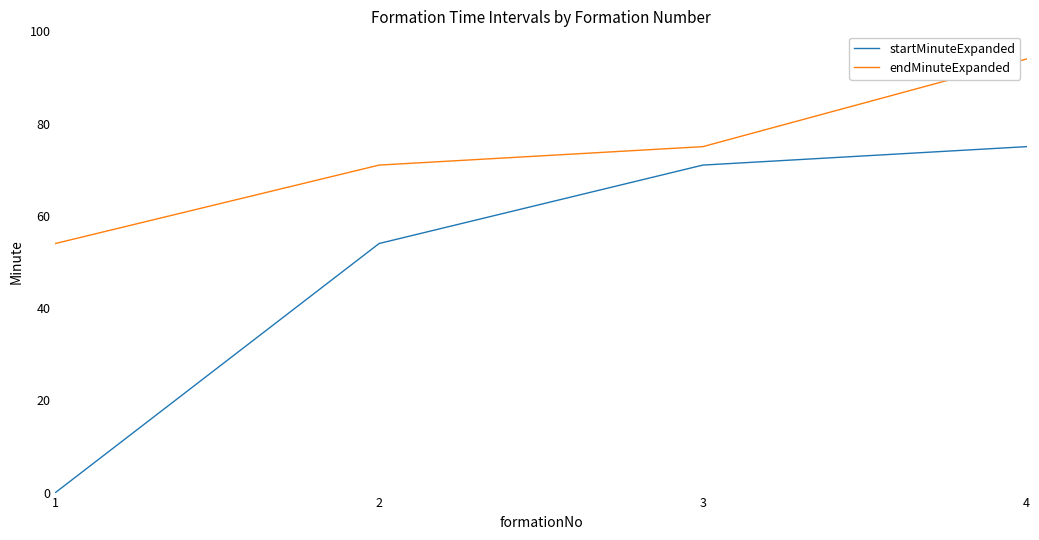

True or false: startMinuteExpanded and endMinuteExpanded intersect in this chart.

False